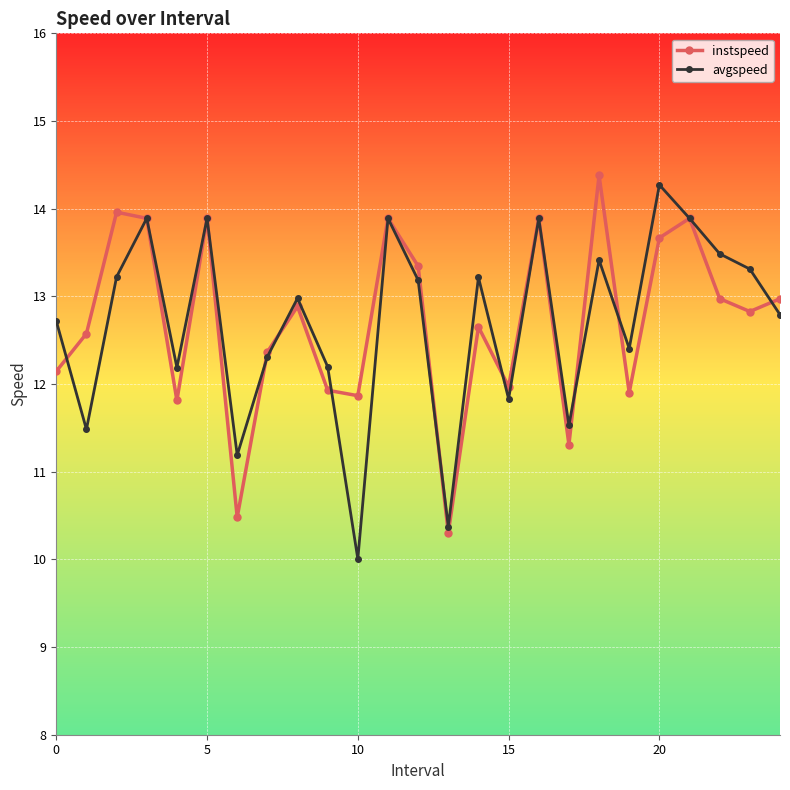

What is the minimum value for instspeed?

10.3